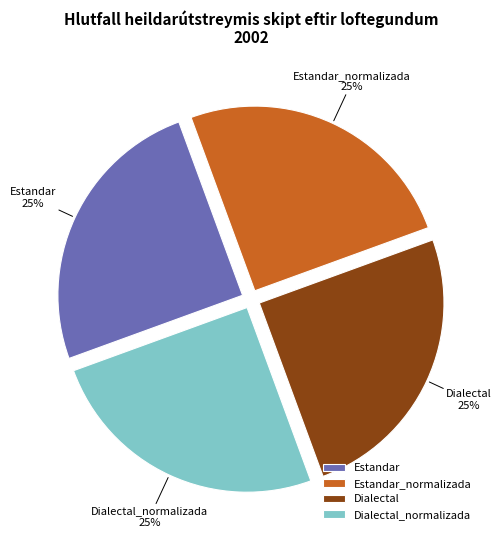

How many slices are in this pie chart?

4